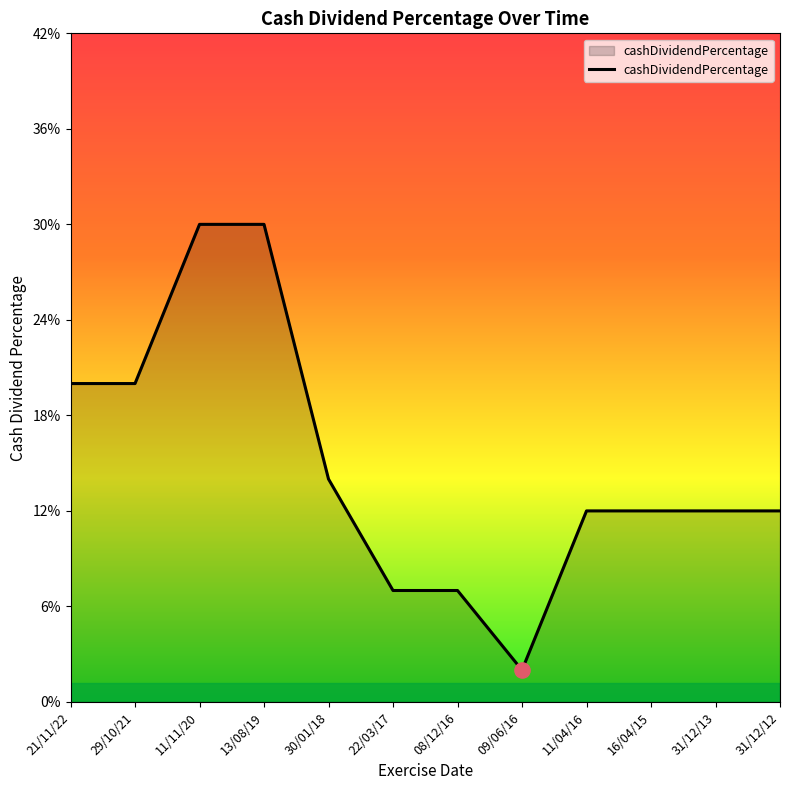

Between 29/10/21 and 11/04/16, which is larger?

29/10/21